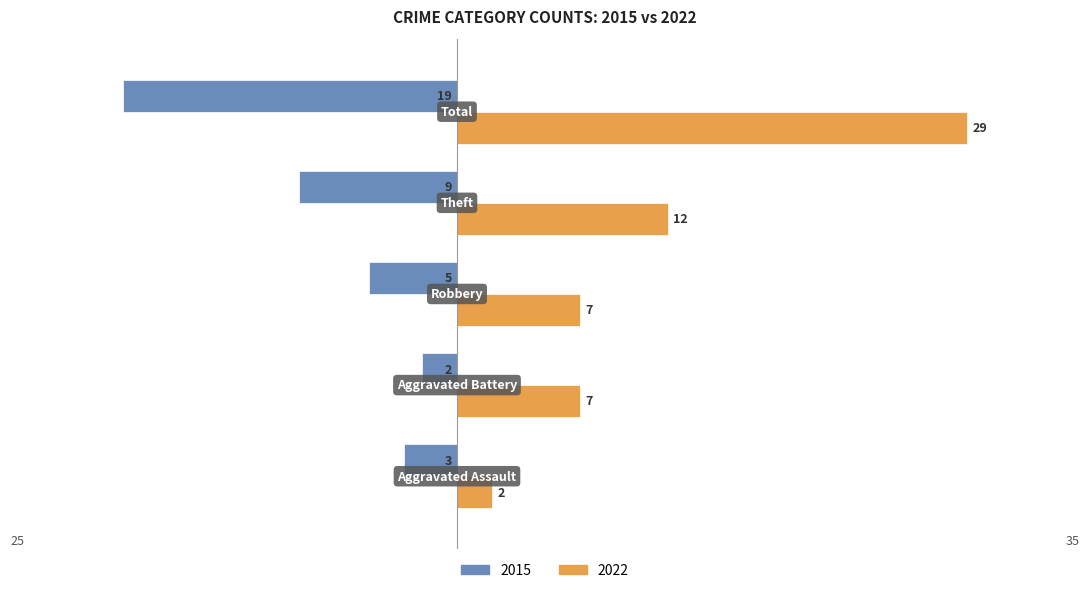

Which series has the widest spread of values?

2022